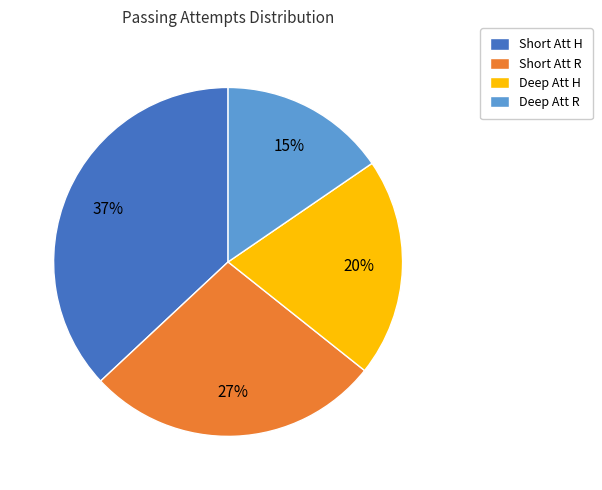

Is it true that Deep Att R is 15% of the pie?

True